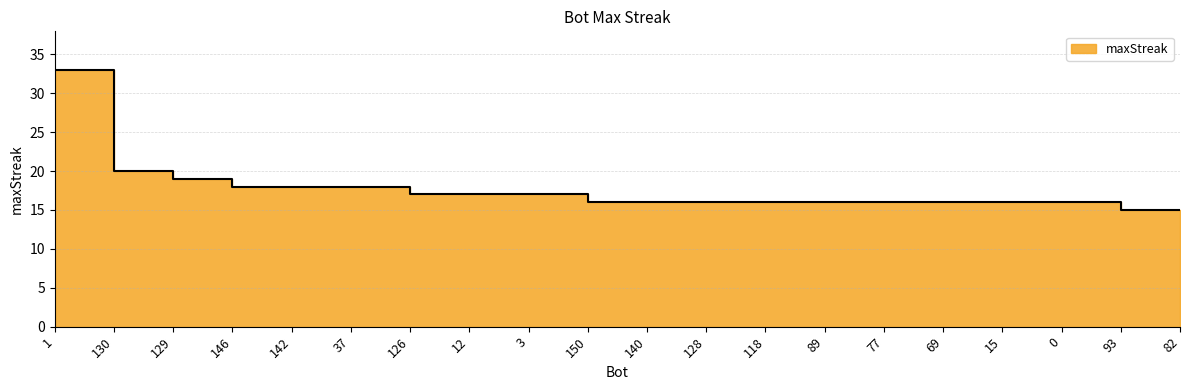

Where is the data nearest to the value 24?

130